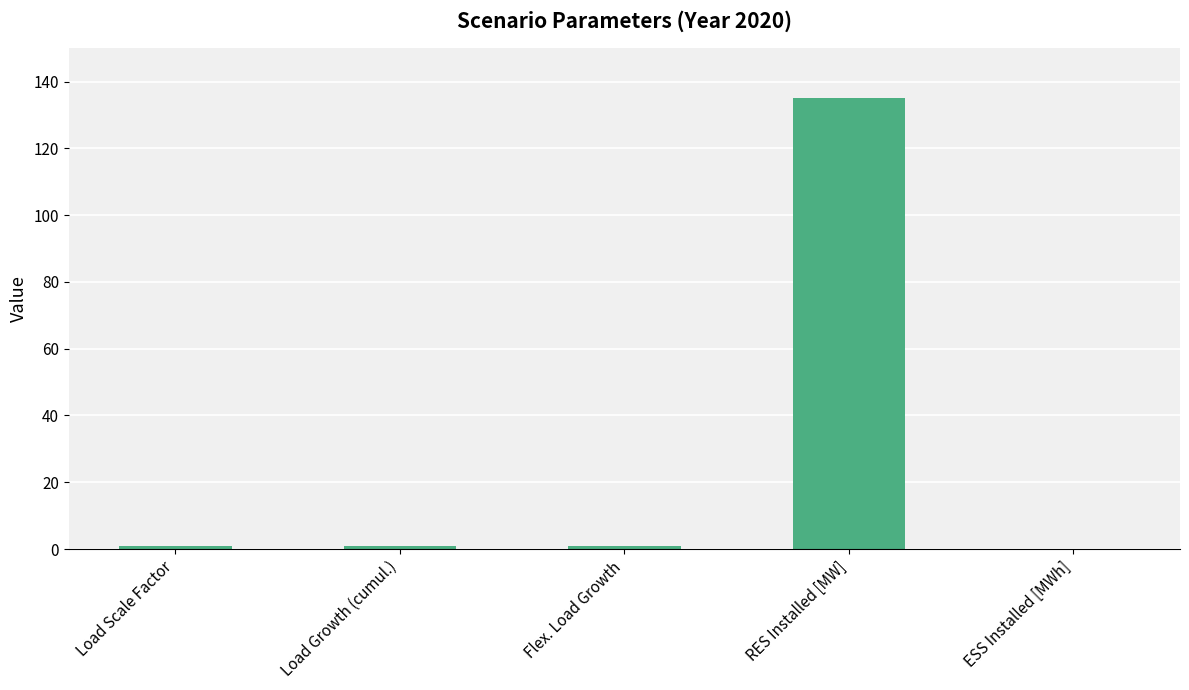

What is the sum of the values at RES Installed [MW] and ESS Installed [MWh]?

135